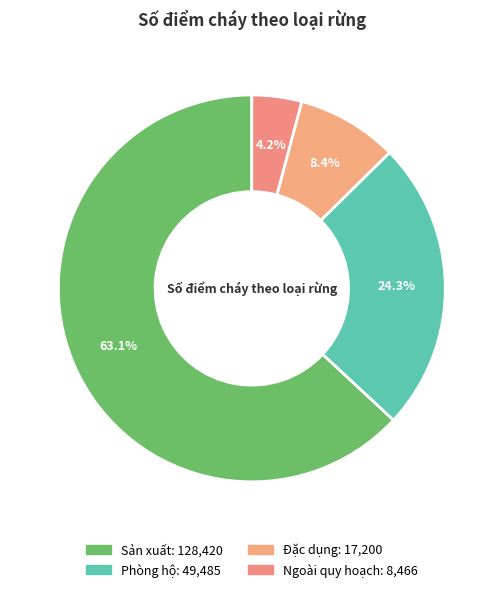

What is the largest slice in the pie chart?

Sản xuất